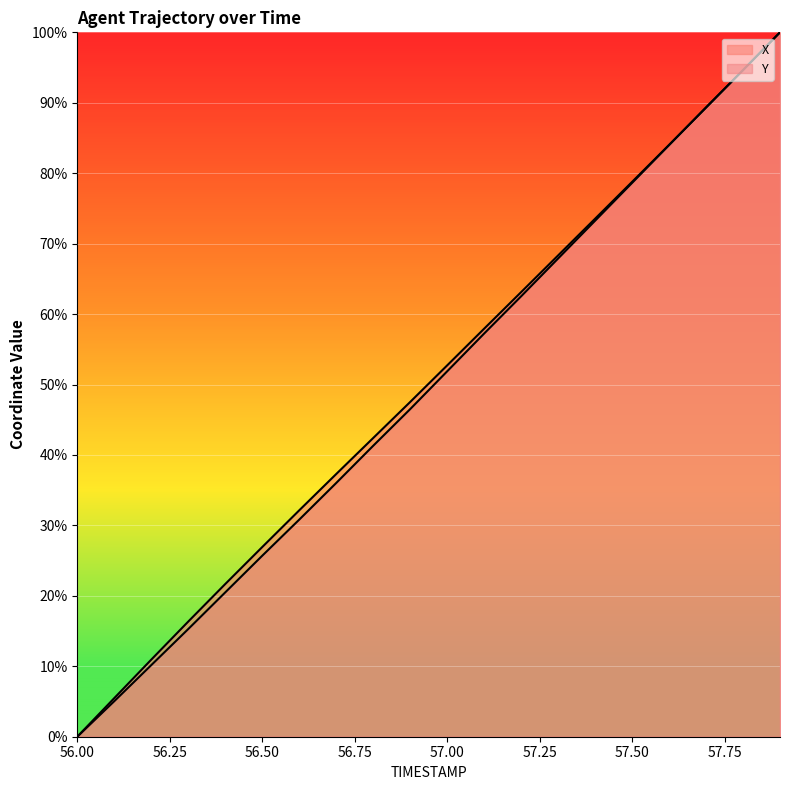

How many values in Y are above zero?

19